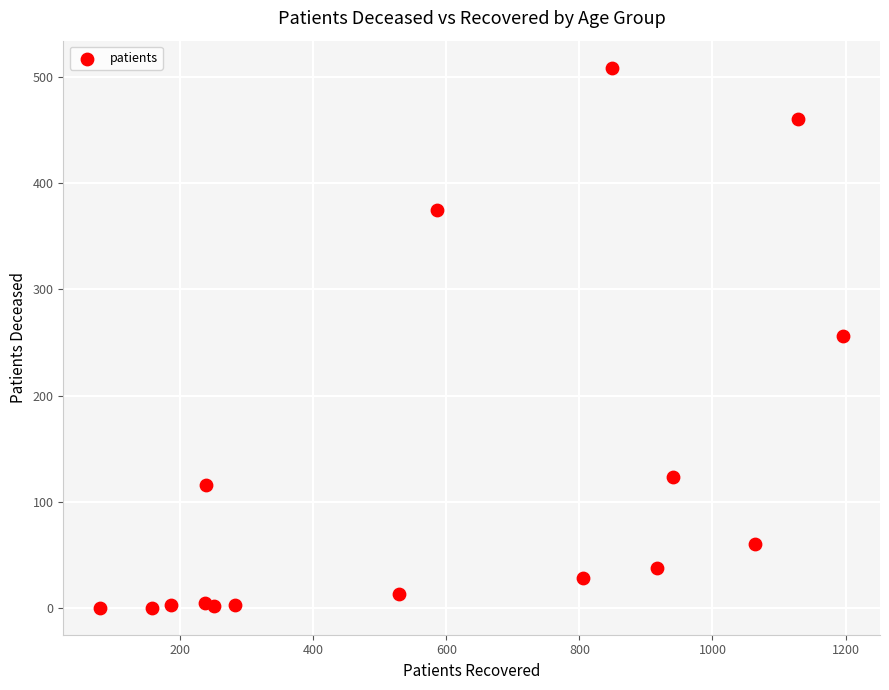

What is the range of Y values (max minus min)?

509